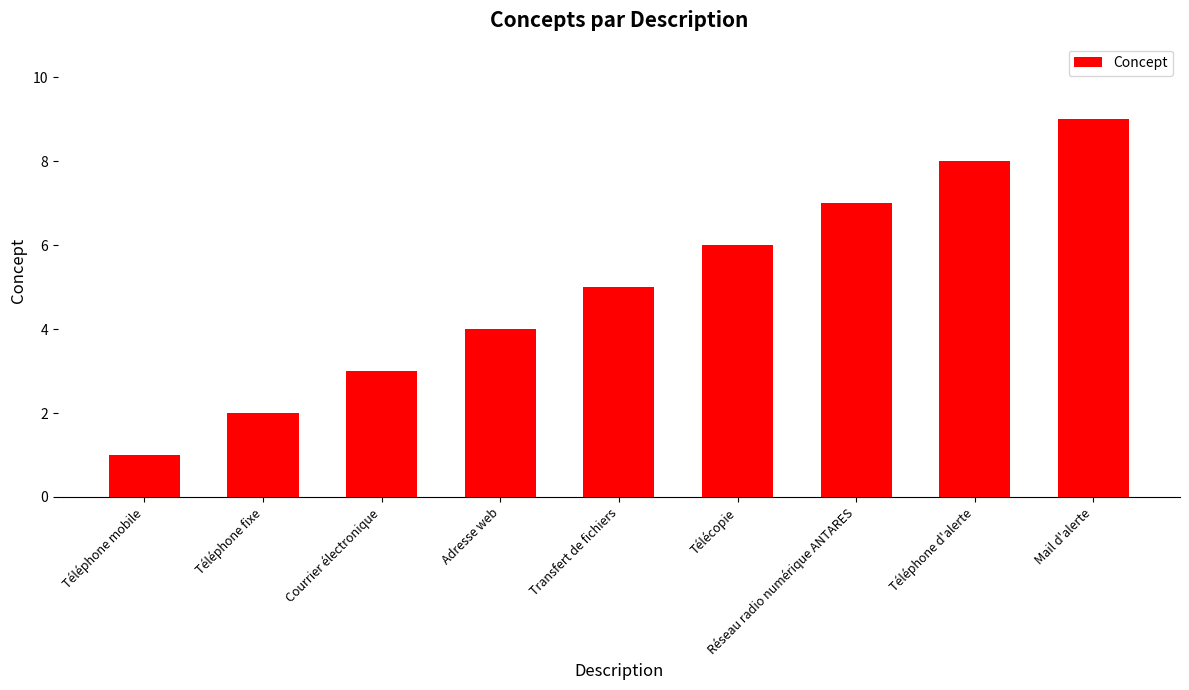

What is the smallest value displayed?

1